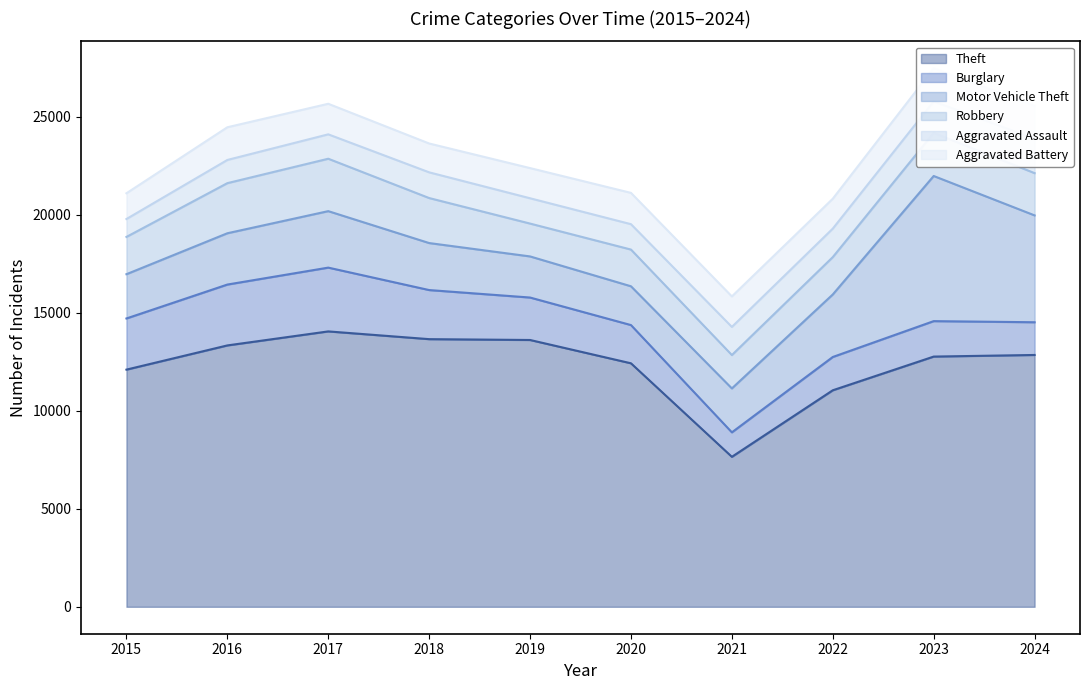

The value of Theft at 2023 is 12765. True or false?

True